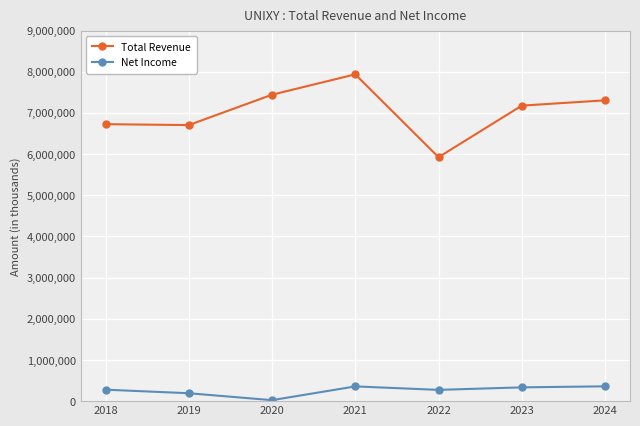

What value does the Total Revenue series have at 2019, to the nearest 10?

6705400